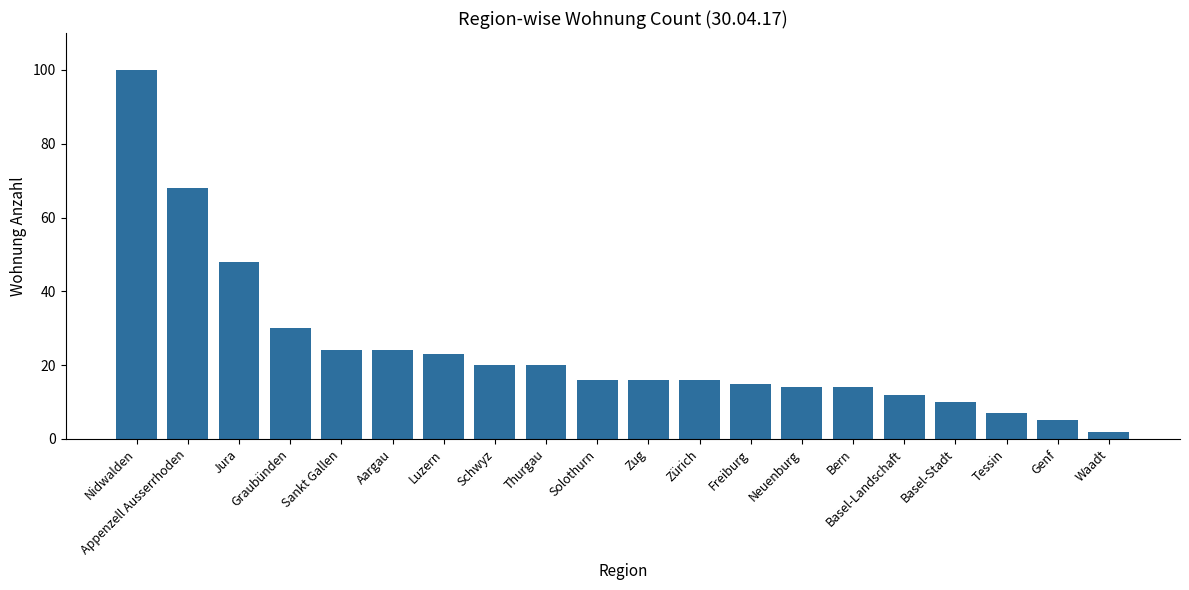

What is the sum of the values at Jura and Zürich?

64